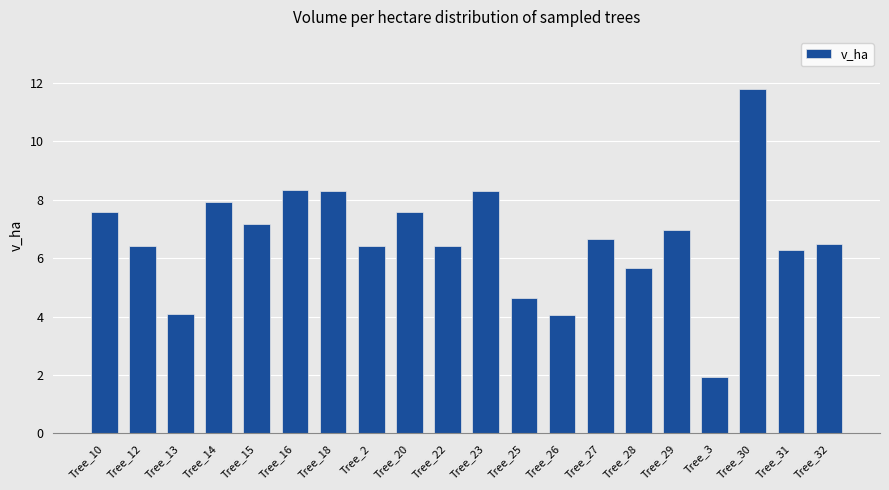

The chart shows a value of 4.1 at Tree_12. True or false?

False